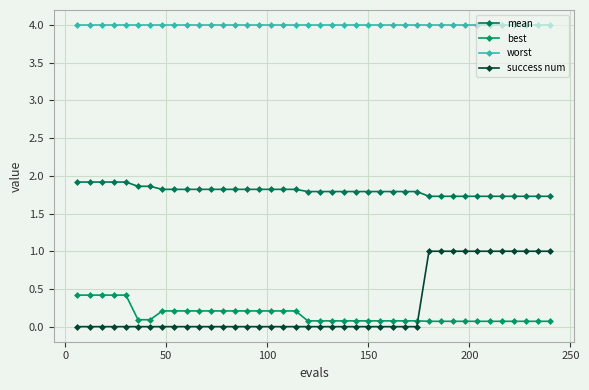

True or false: worst and success num intersect in this chart.

False